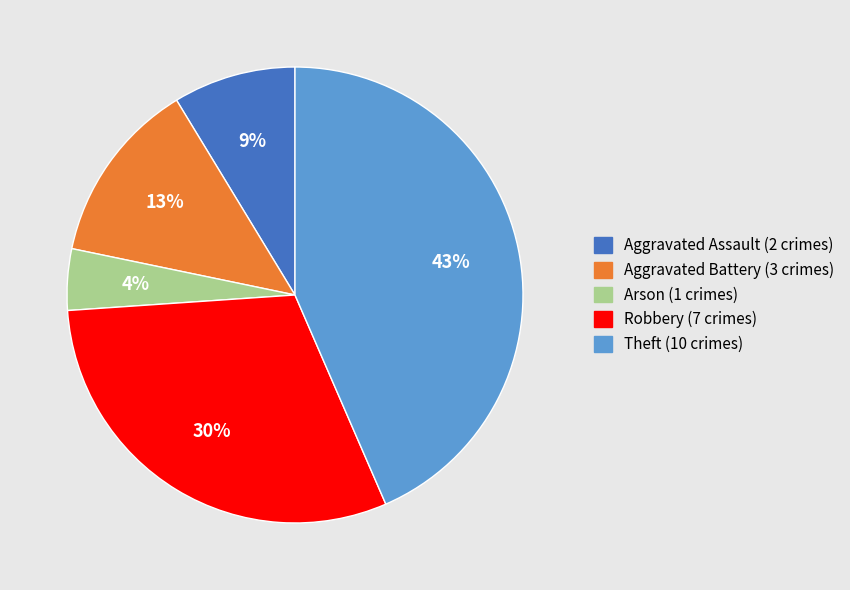

To the nearest percent, what is the average slice percentage?

20%